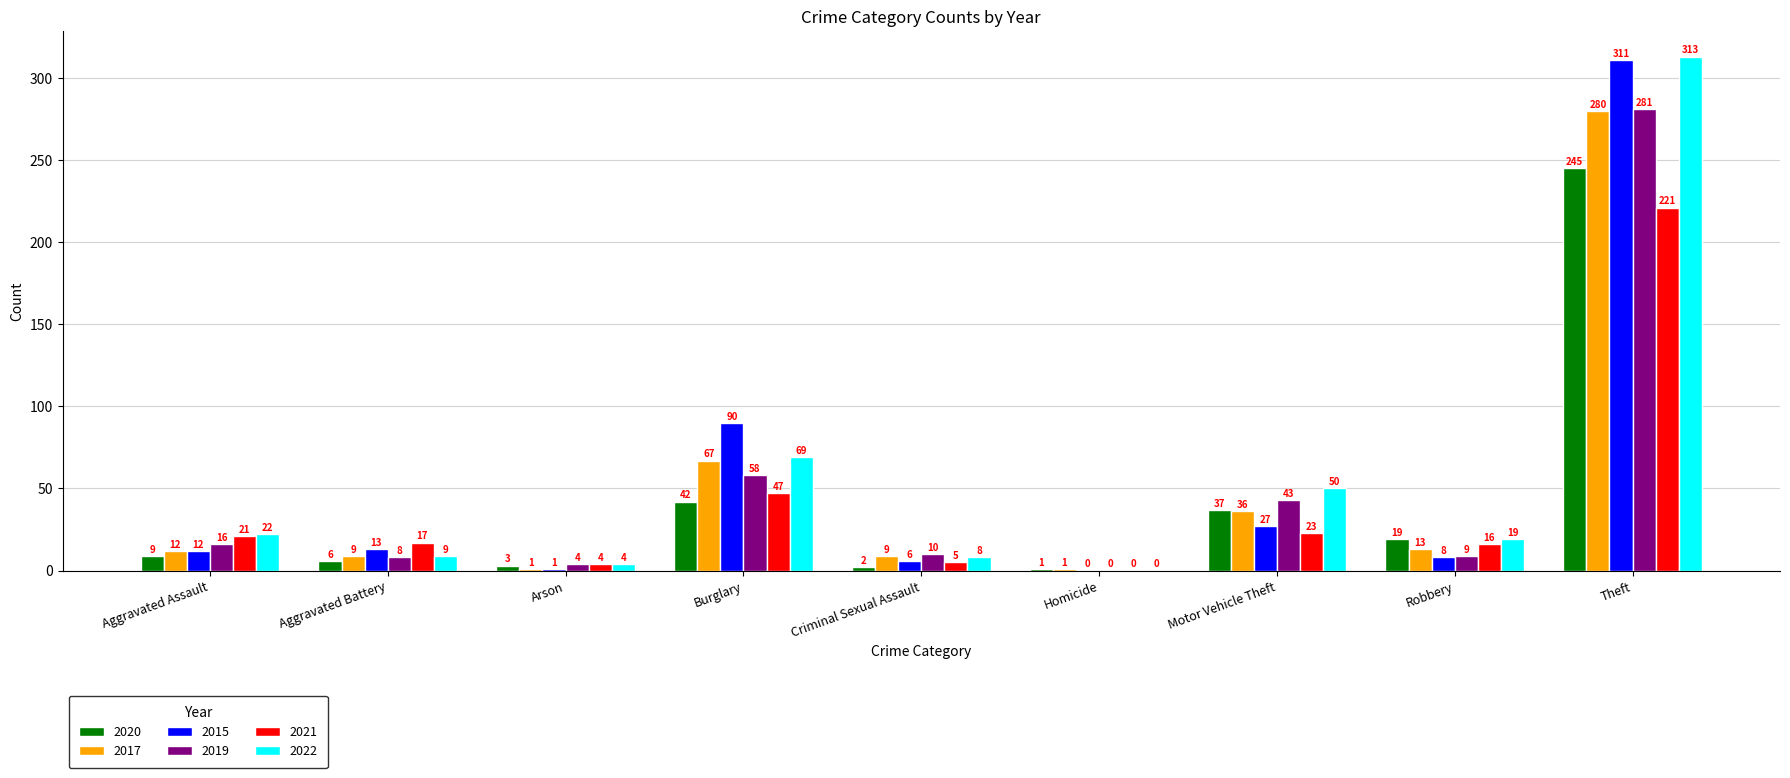

Which series has the largest total across all categories?

2022